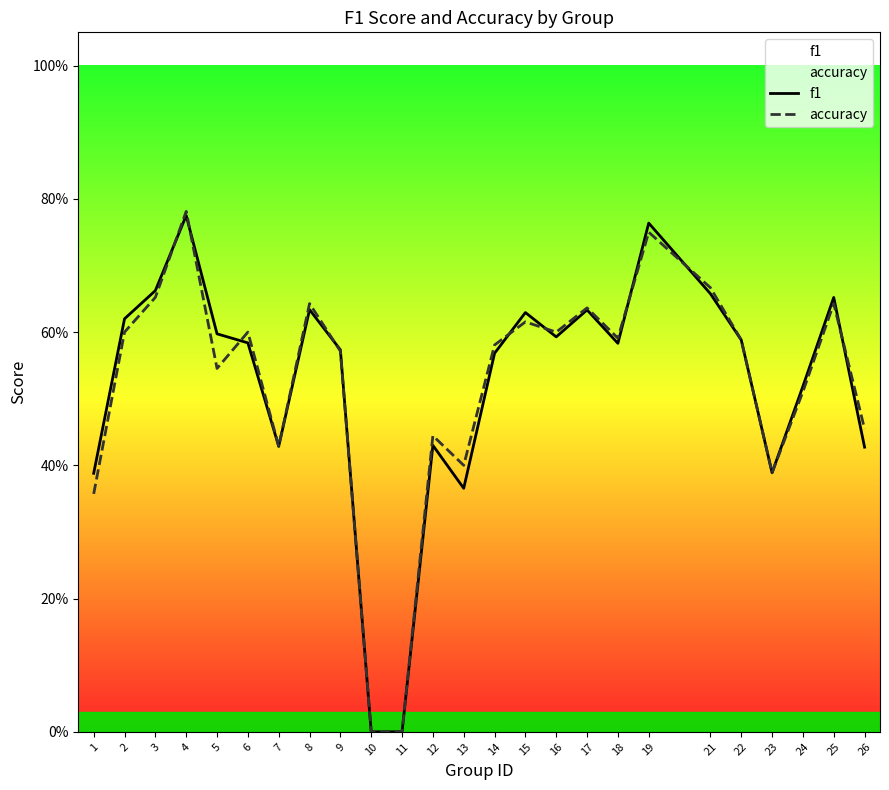

In accuracy, how many points are lower than both neighbors (excluding endpoints)?

6